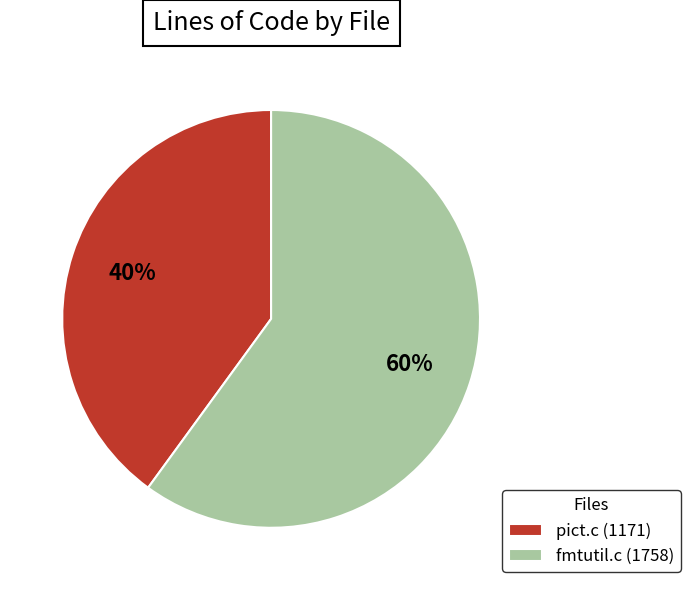

How many slices are in this pie chart?

2